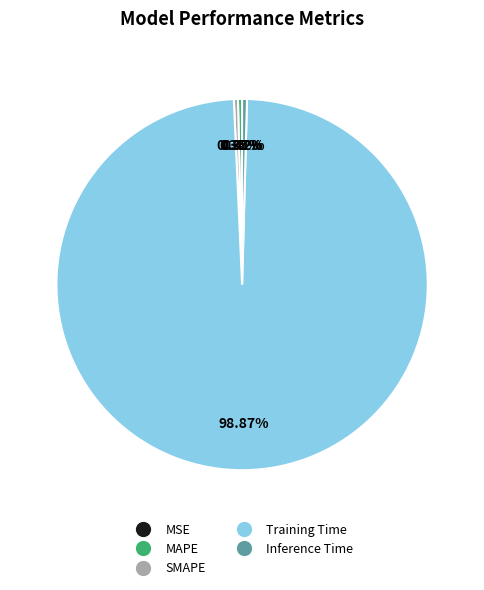

Which category has the biggest portion of the pie?

Training Time